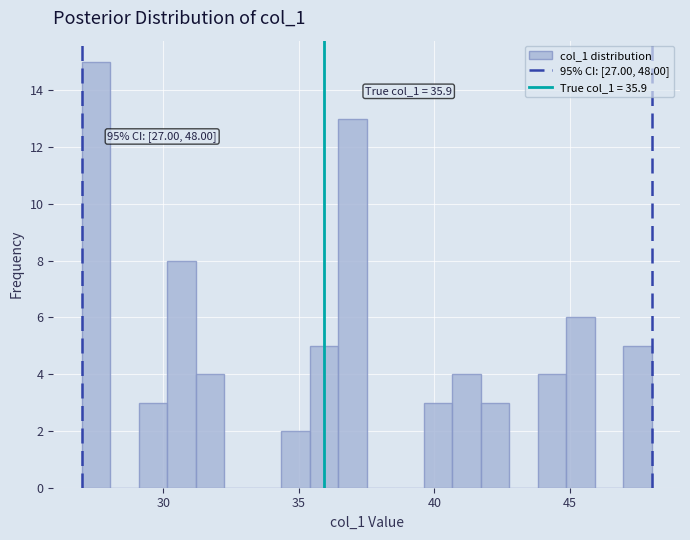

Read against the x-axis, roughly where is the centre of the tallest bar?

27.5